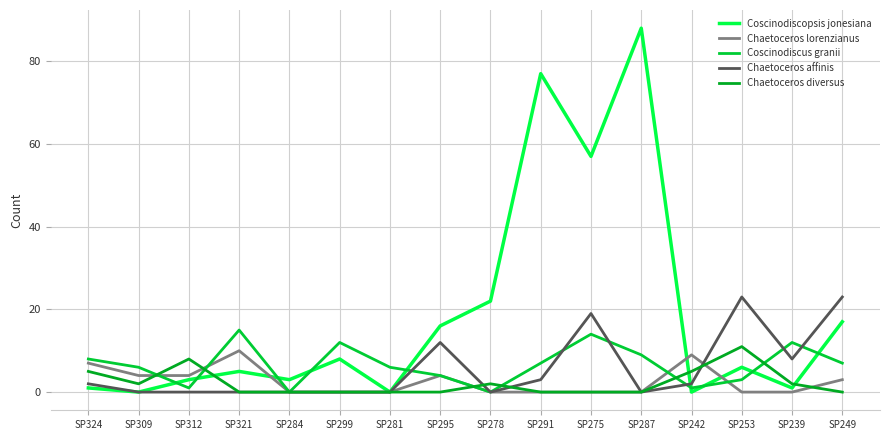

Which series has the largest range (max minus min)?

Coscinodiscopsis jonesiana